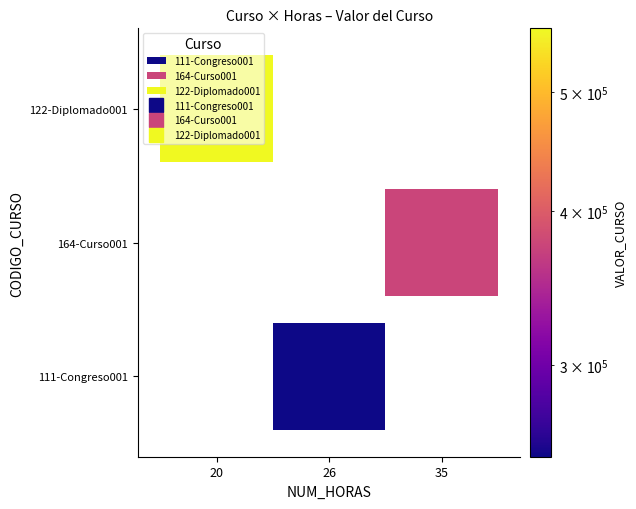

Which has a higher value, VALOR_CURSO or NUM_HORAS?

VALOR_CURSO